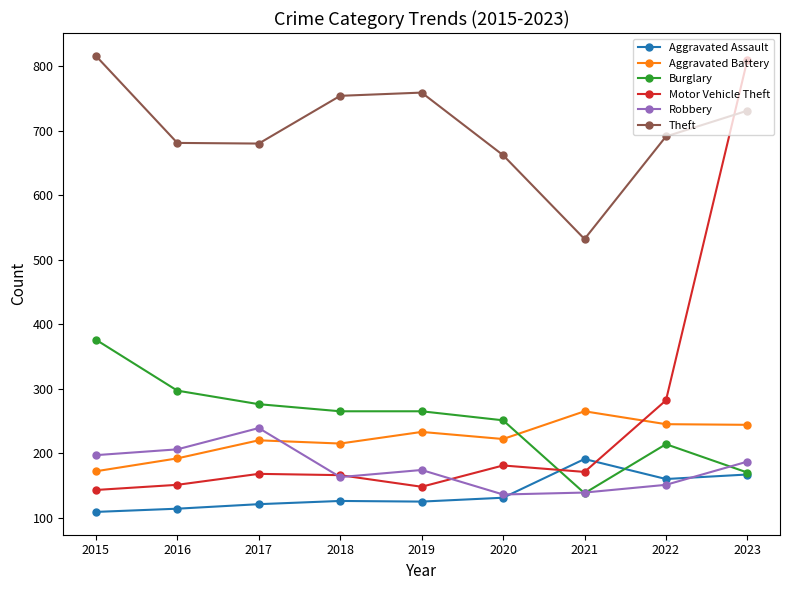

At which label is Motor Vehicle Theft closest to 476?

2022